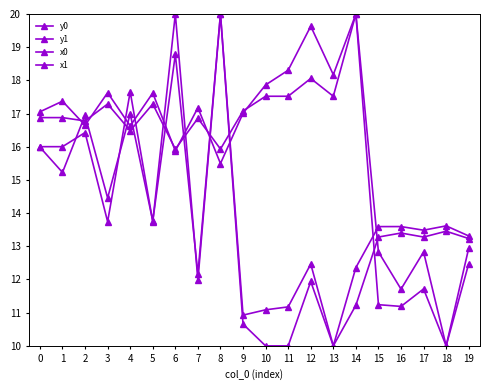

How many distinct data groups are displayed?

4